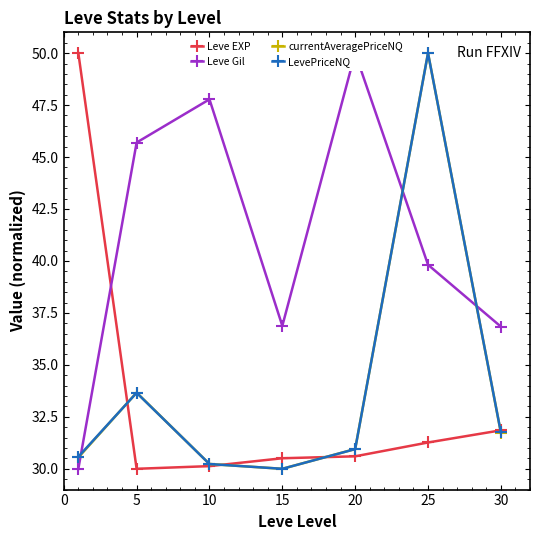

What is the approximate value of currentAveragePriceNQ at 15?

30.0